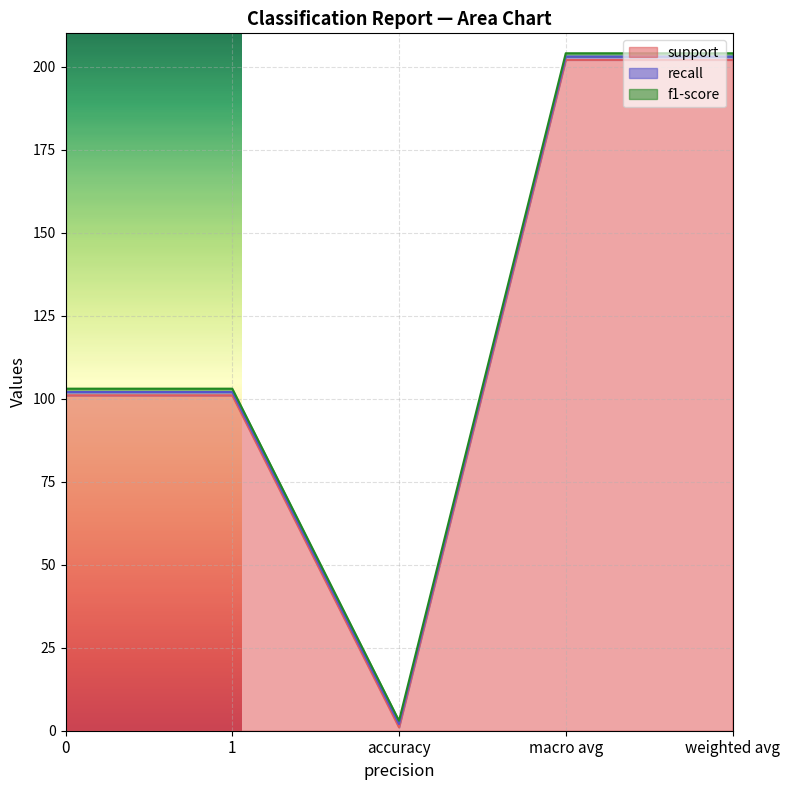

What are all the series names shown in the legend?

support, recall, f1-score